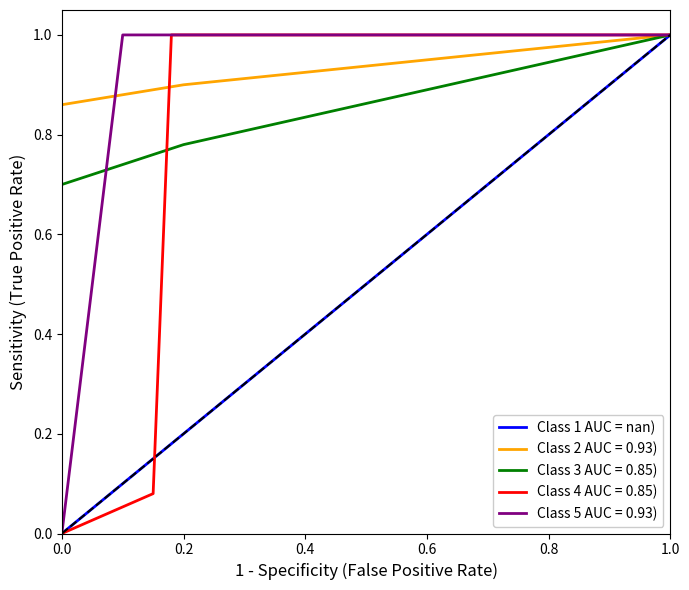

What is the highest value of the Class 2 AUC = 0.93) series?

1.0